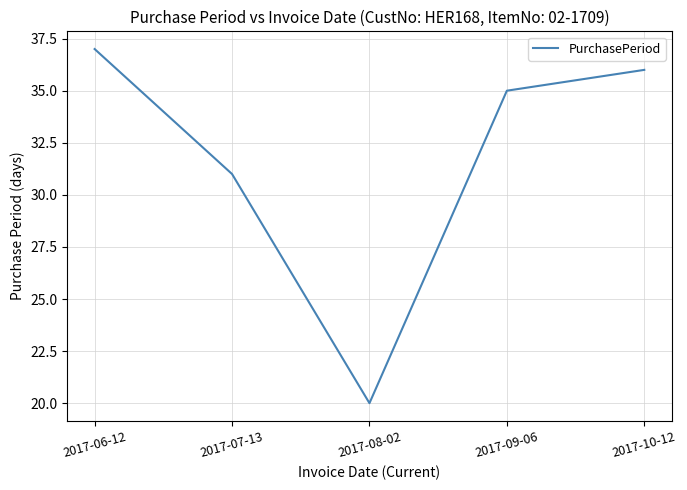

Where is the data nearest to the value 28?

2017-07-13